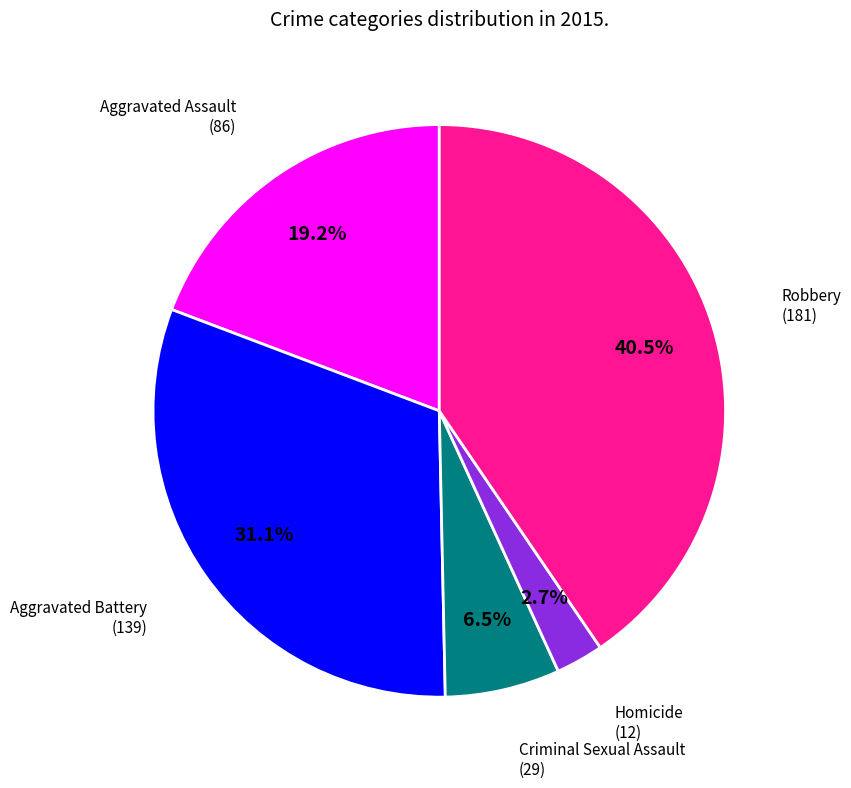

Which category has the biggest portion of the pie?

Robbery